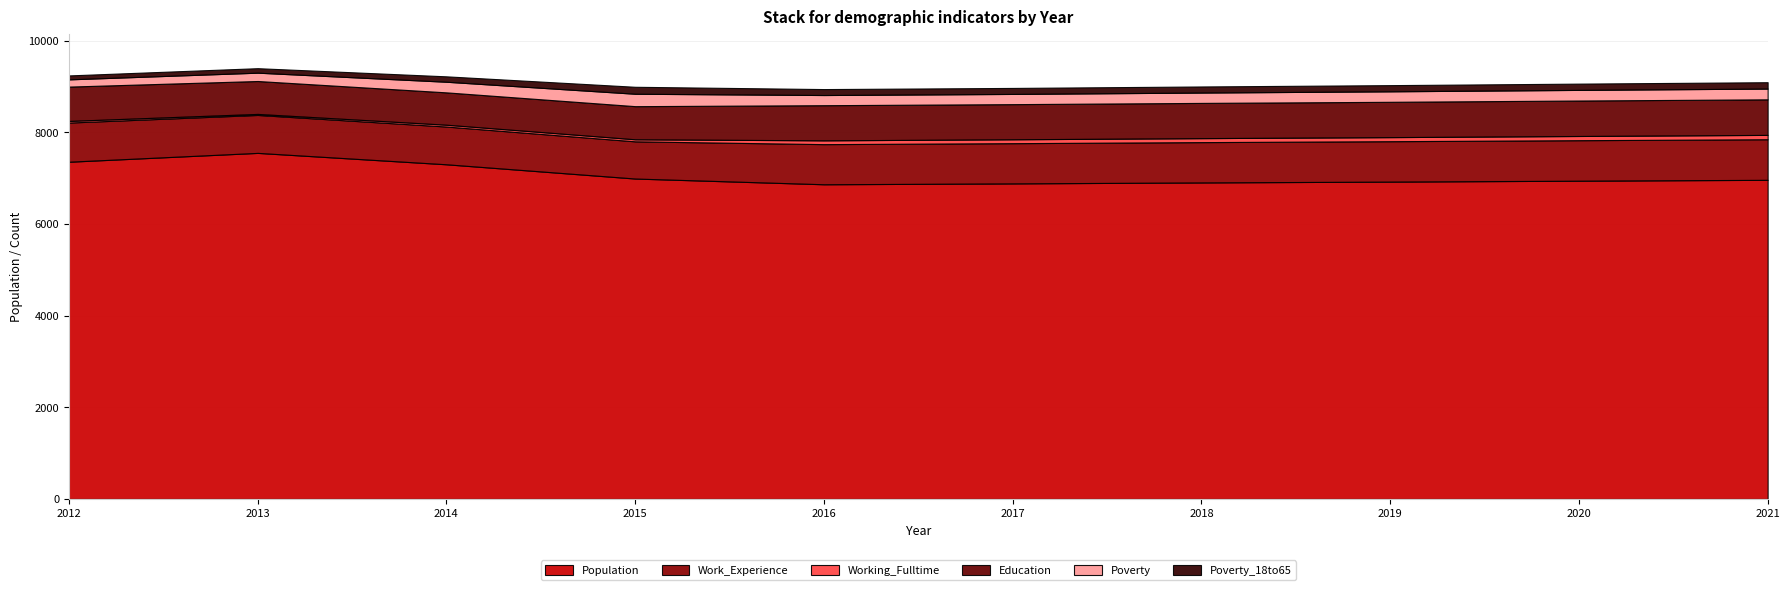

At how many categories does at least one series exceed 6138?

10